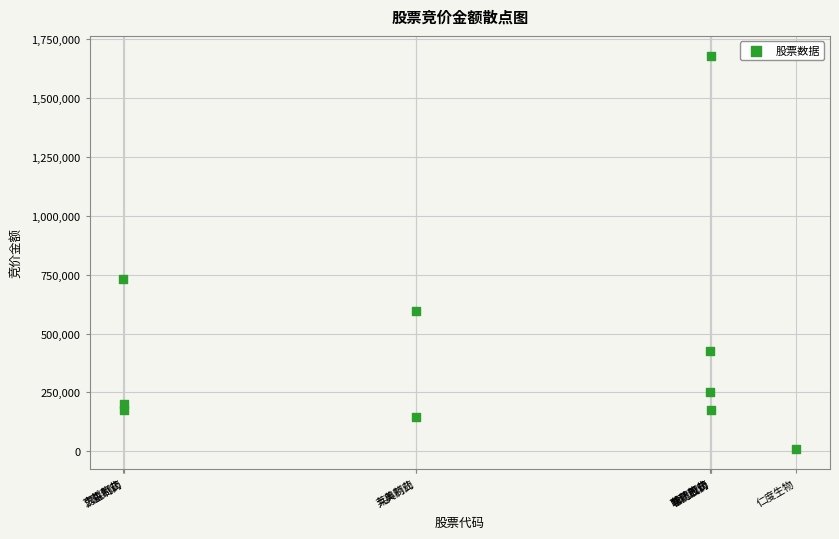

What Y value in the scatter plot is closest to 844563?

732519